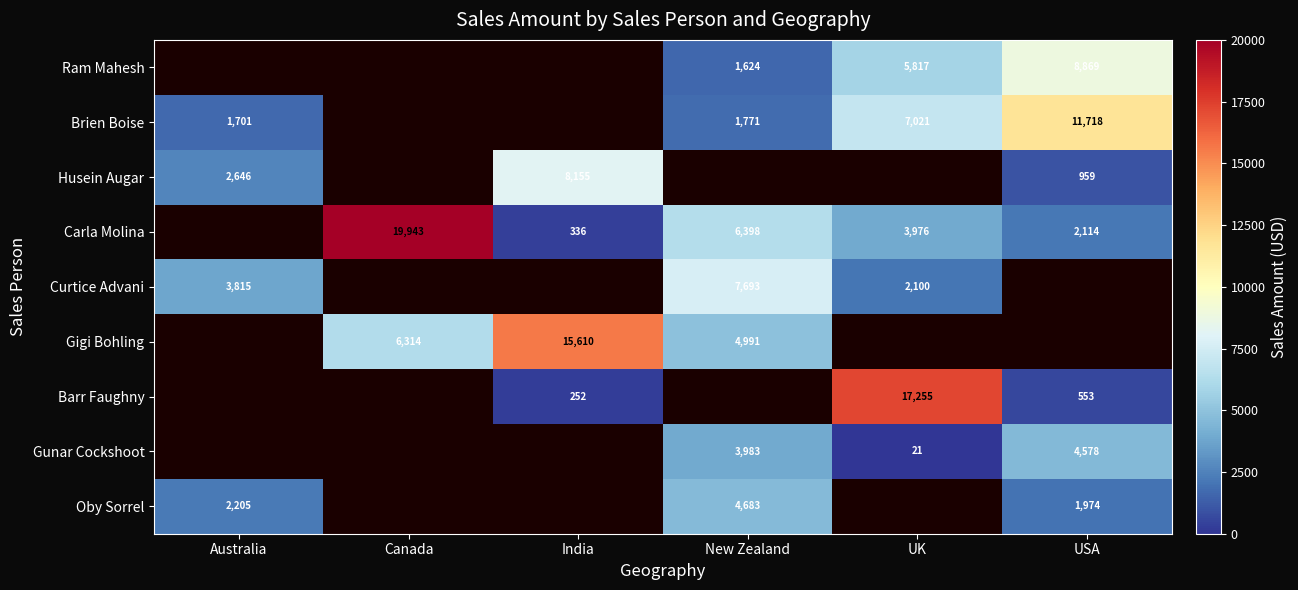

What is the sum of the Carla Molina values at New Zealand and USA?

8512